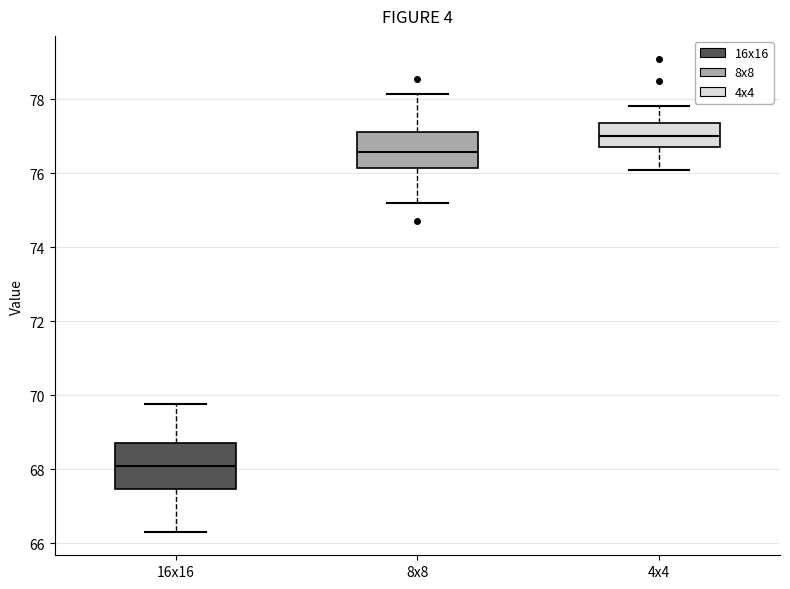

Where does the lower whisker of the box for 8x8 end on the y-axis? The values are not printed on the chart, so give them approximately, as read against the axis.

75.2